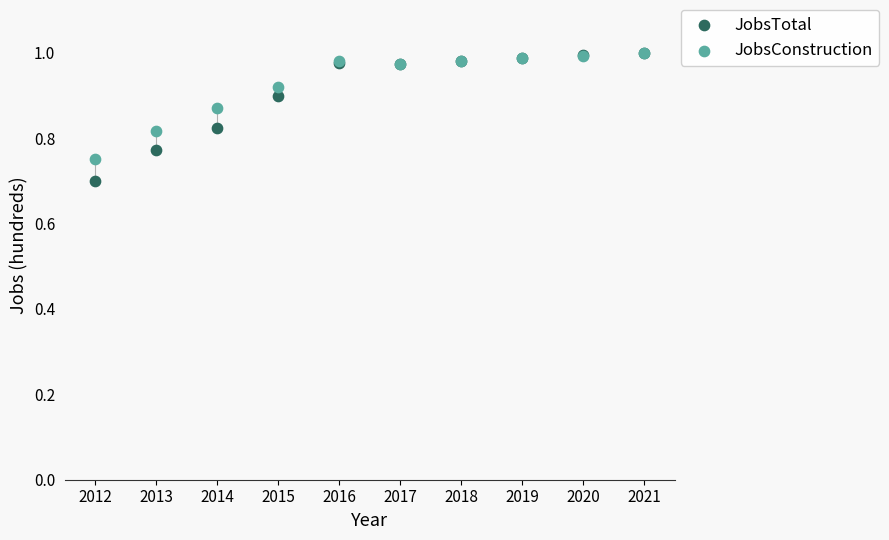

Which series has the widest spread of Y values?

JobsTotal